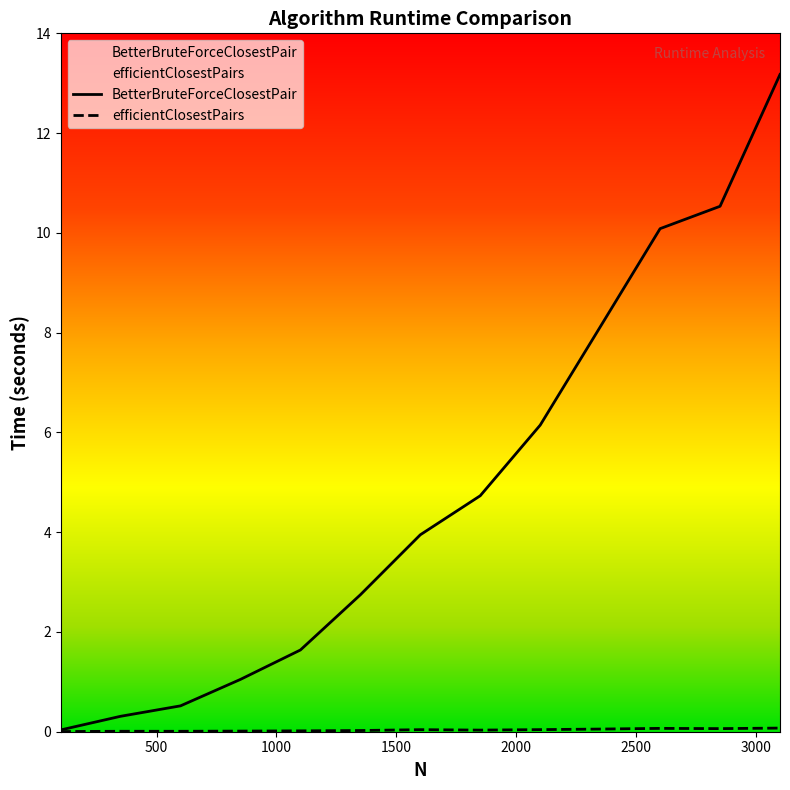

Reading right to left, extract all data points from this chart.

BetterBruteForceClosestPair: 3100=13.2	2850=10.5	2600=10.1	2350=8.1	2100=6.1	1850=4.7	1600=3.9	1350=2.7	1100=1.6	850=1.0	600=0.5	350=0.3	100=0.0
efficientClosestPairs: 3100=0.1	2850=0.1	2600=0.1	2350=0.1	2100=0.0	1850=0.0	1600=0.0	1350=0.0	1100=0.0	850=0.0	600=0.0	350=0.0	100=0.0